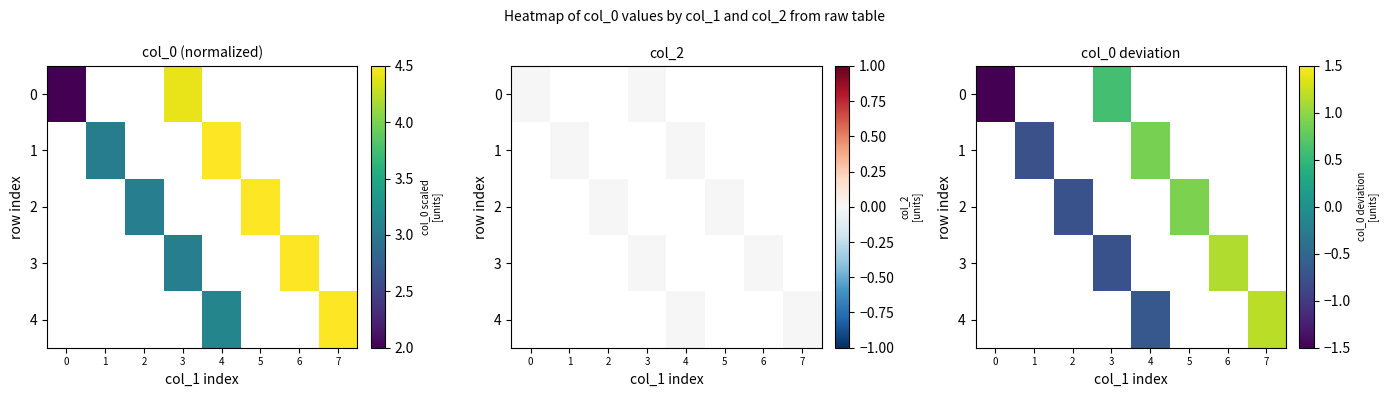

What is the difference between the highest and lowest values at 3?

1.3